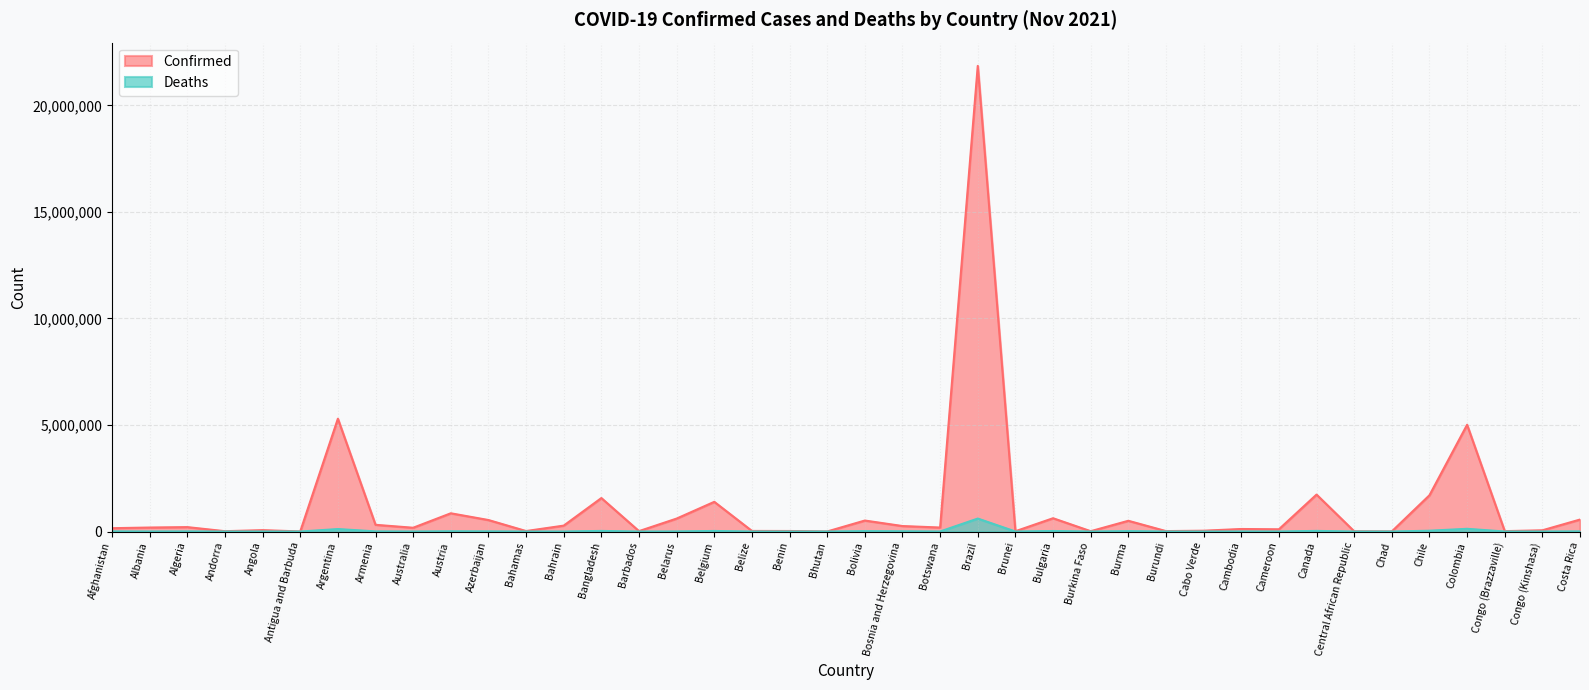

True or false: Deaths and Confirmed cross at least once.

False